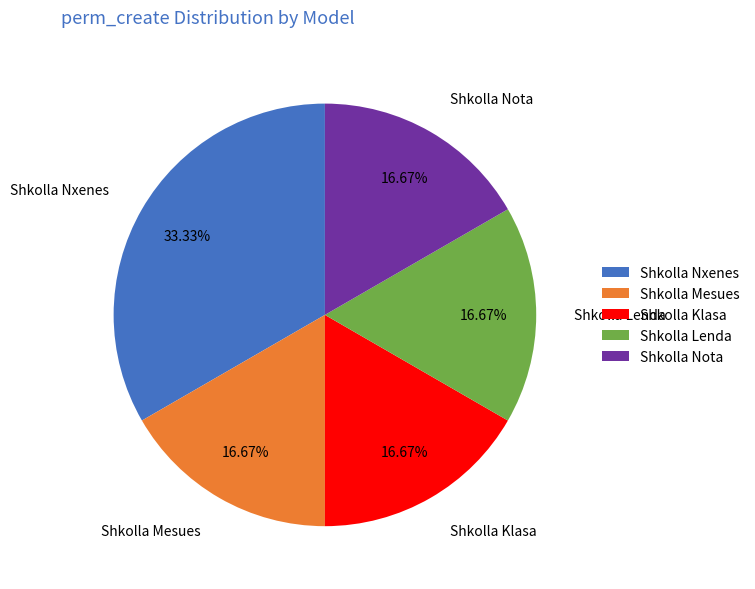

Between Shkolla Nota and Shkolla Nxenes, which is larger?

Shkolla Nxenes